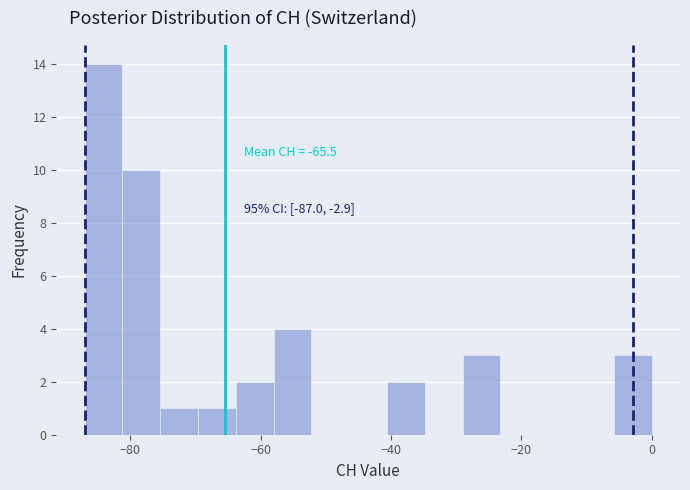

Read against the x-axis, roughly where is the centre of the tallest bar?

-84